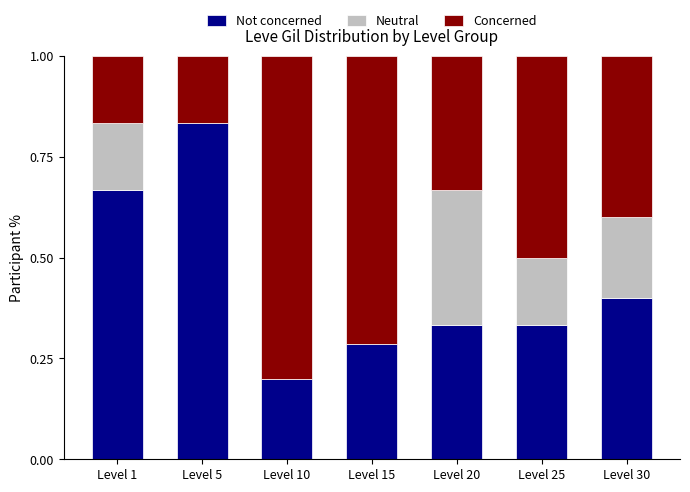

What is the total value across all series at Level 30?

1.0